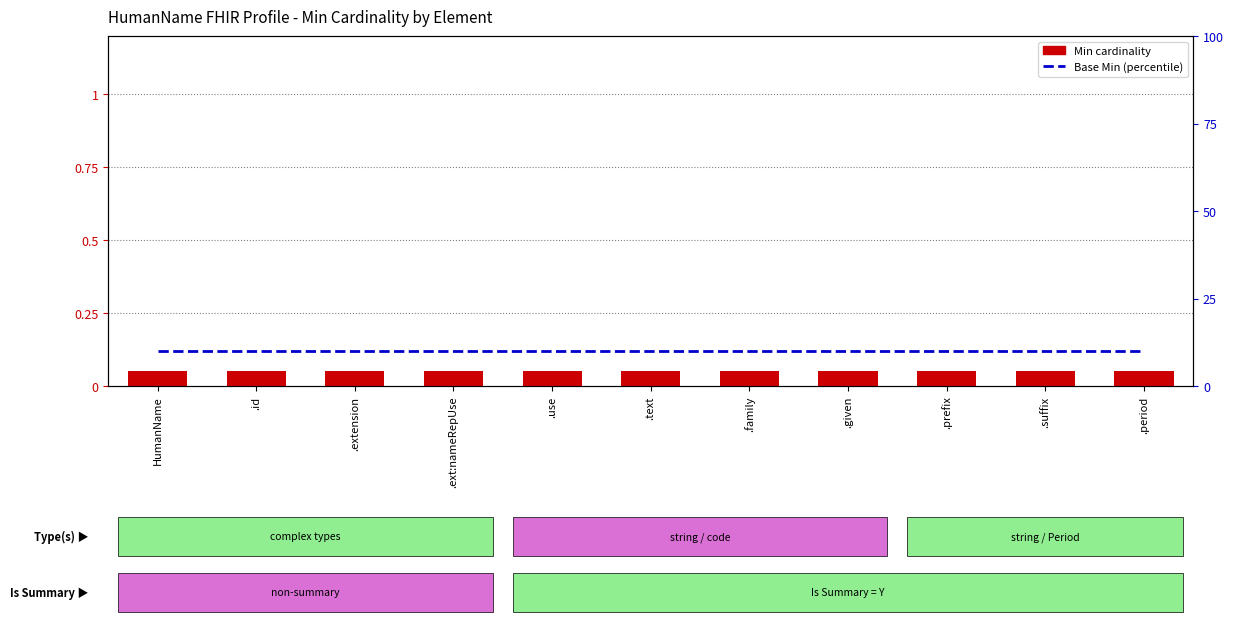

At .text, list the series in order from largest to smallest.

Base Min, Min